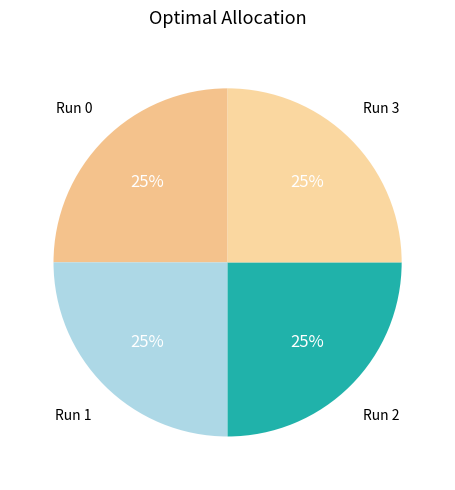

The Run 2 slice represents 25% of the pie. True or false?

True